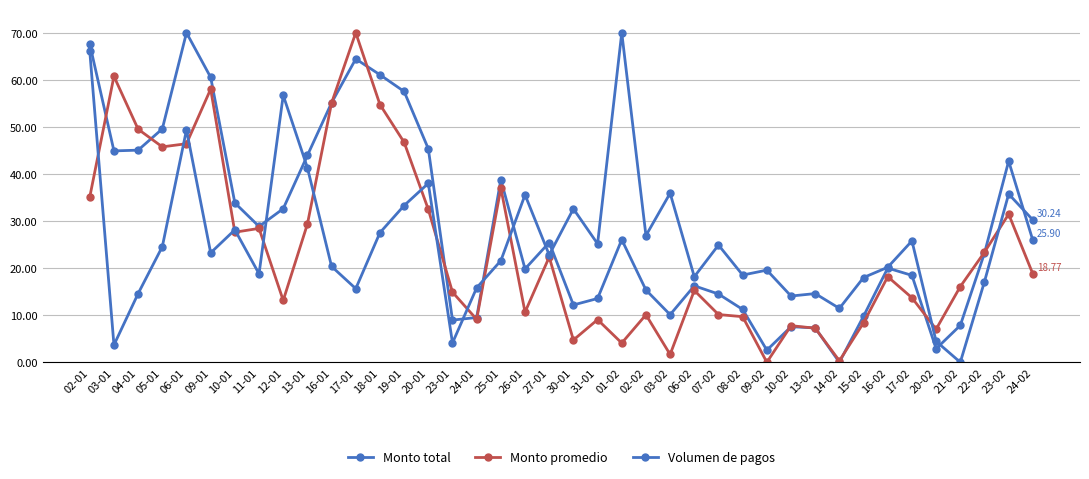

What is the highest value of the Monto promedio series?

70.0